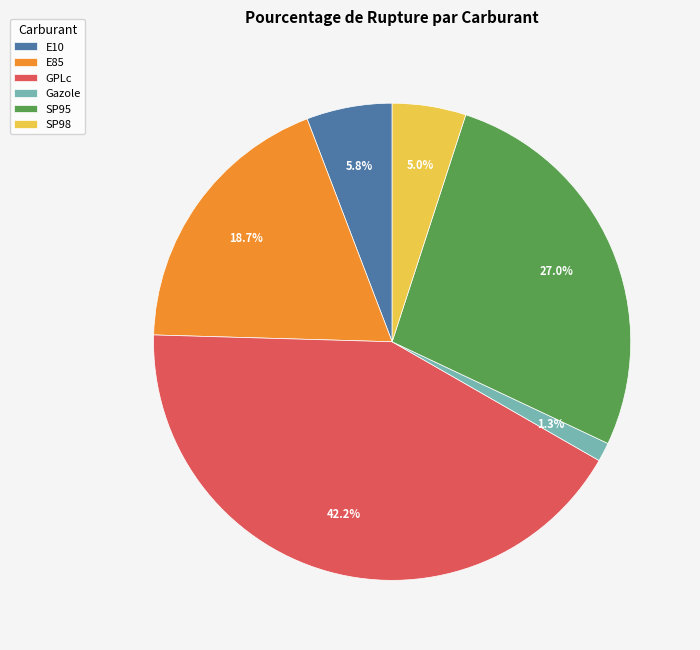

To the nearest percent, what portion does E10 represent?

6%